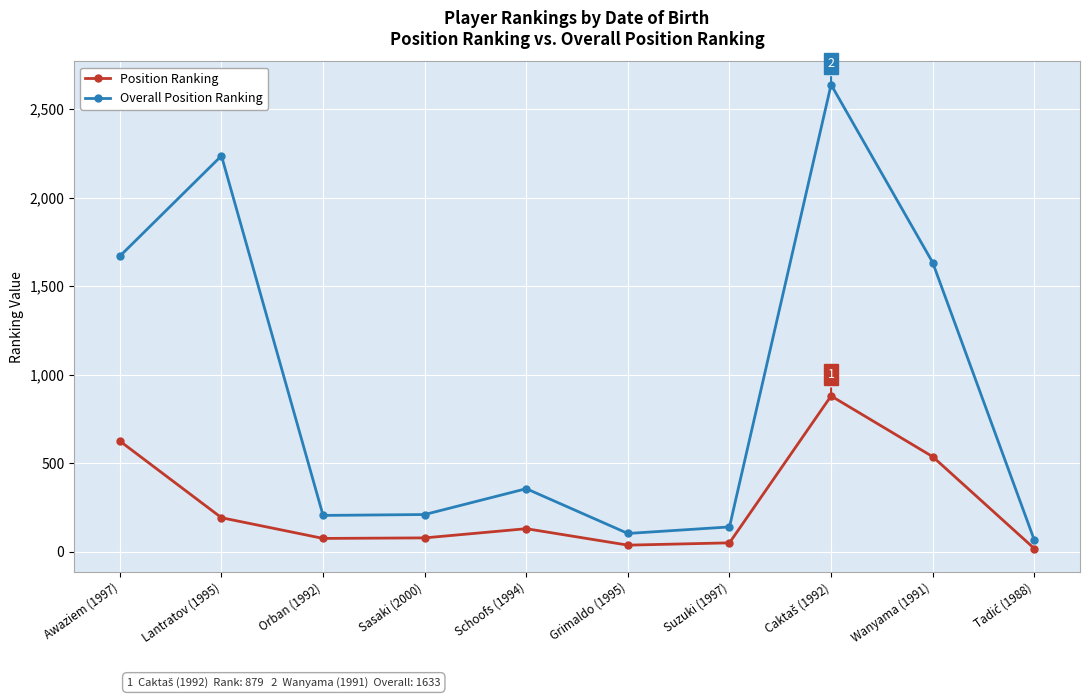

In Overall Position Ranking, how many points are higher than both neighbors (excluding endpoints)?

3